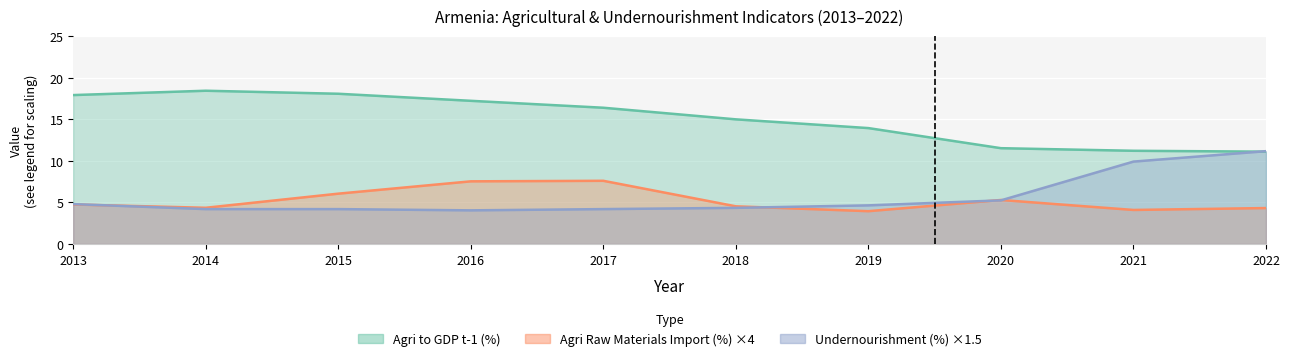

At 2013, list the series in order from smallest to largest.

Agri Raw Materials Import (%) ×4, Undernourishment (%) ×1.5, Agri to GDP t-1 (%)